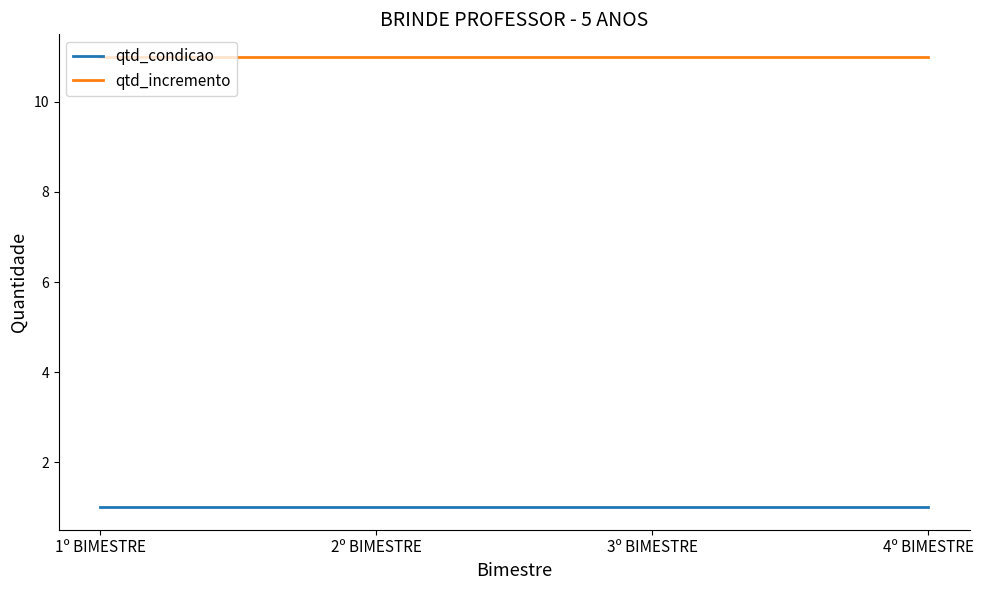

What is the greatest value displayed?

11